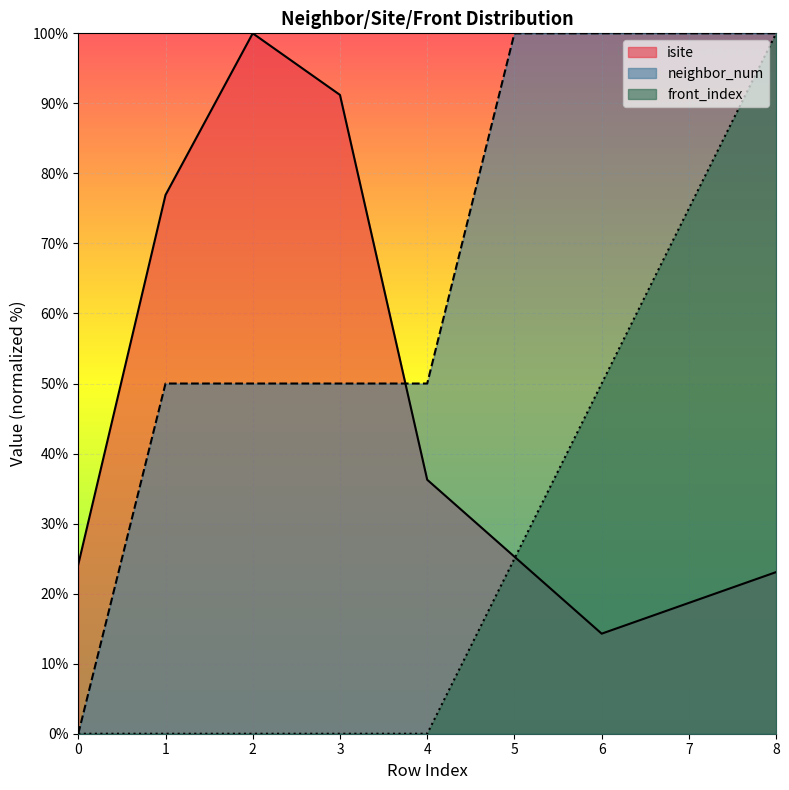

What is the total value across all series at 0?

24.2